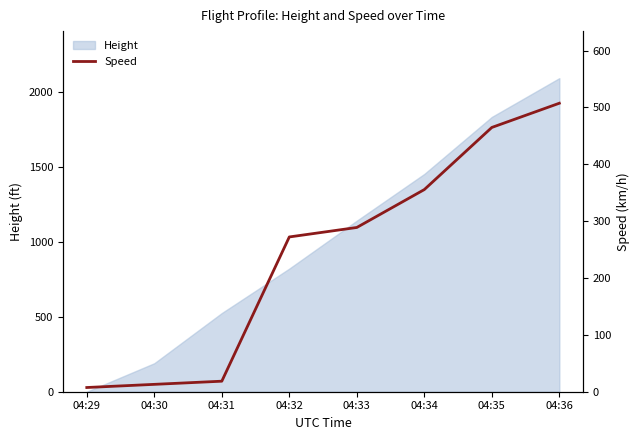

At which label does the data first exceed 288?

04:33